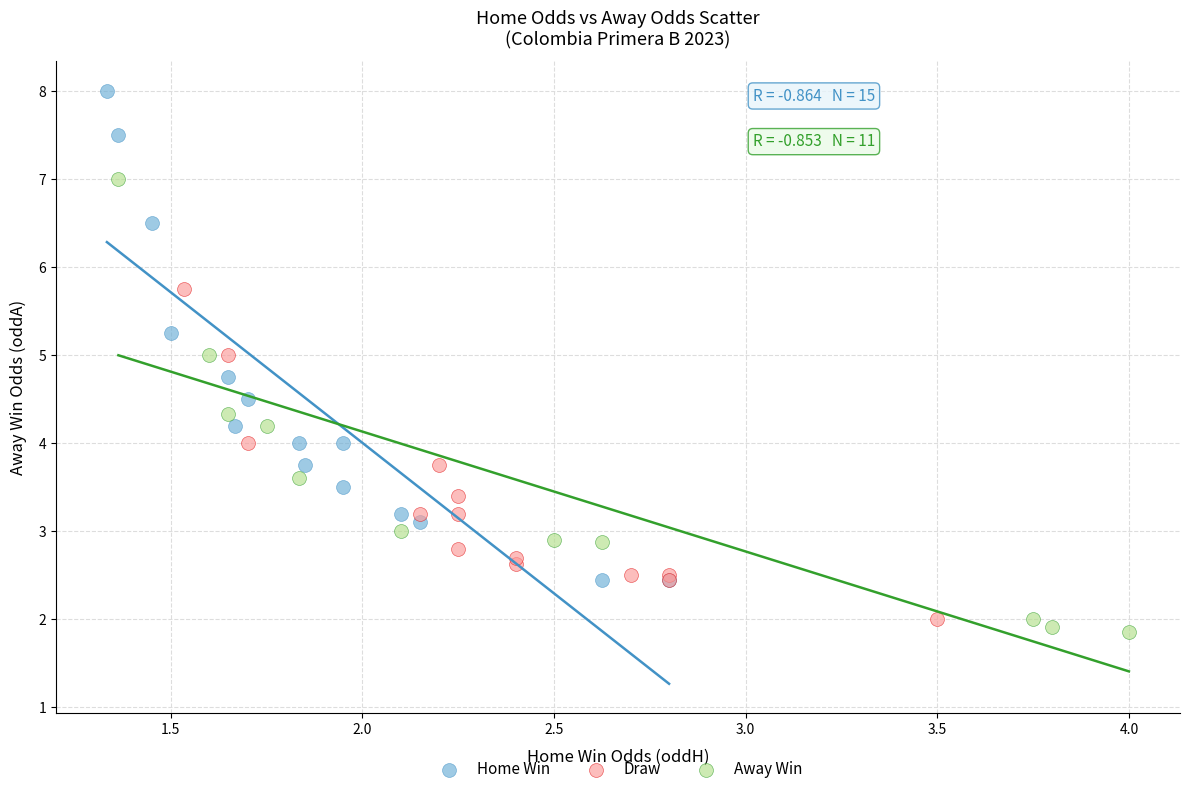

Which series reaches the maximum Y coordinate?

Home Win